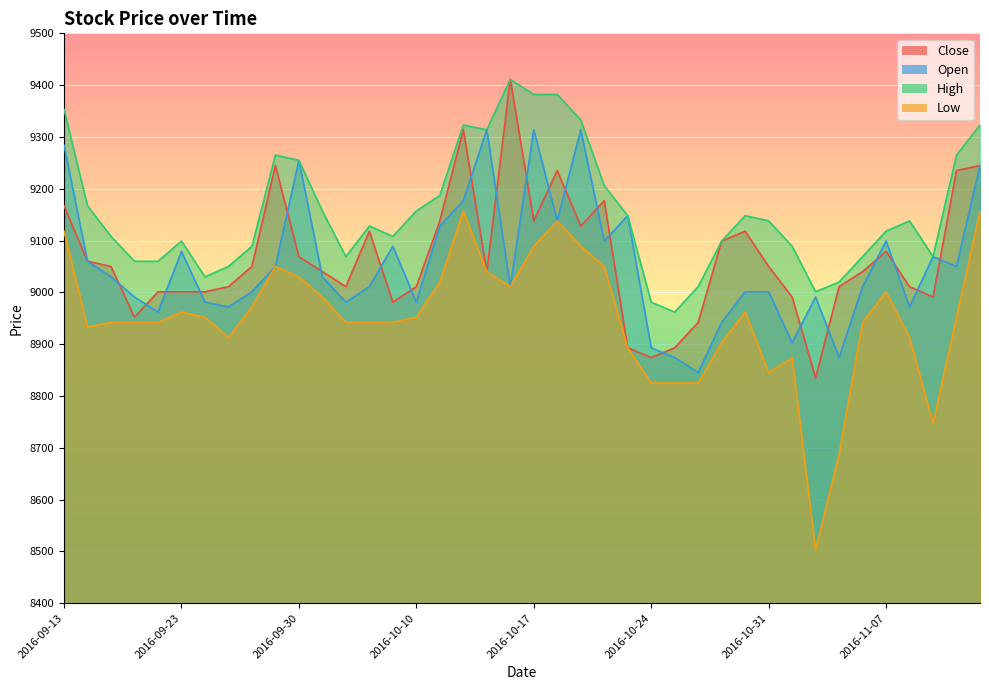

How many lines are shown in the chart?

4